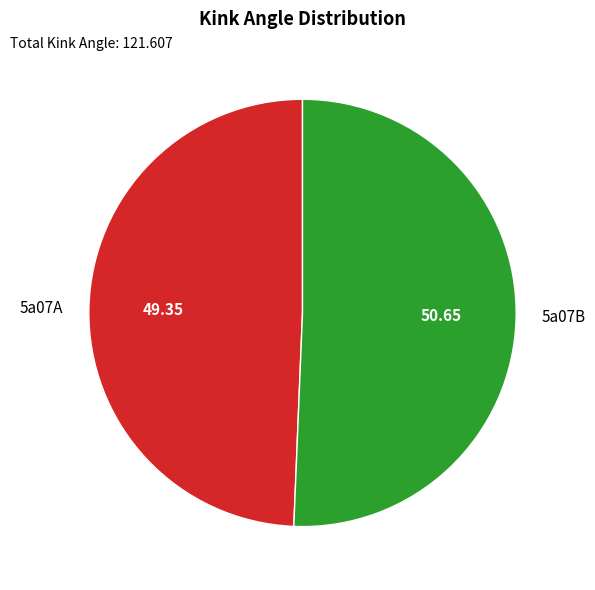

Is the sum of 5a07A and 5a07B greater than half?

Yes